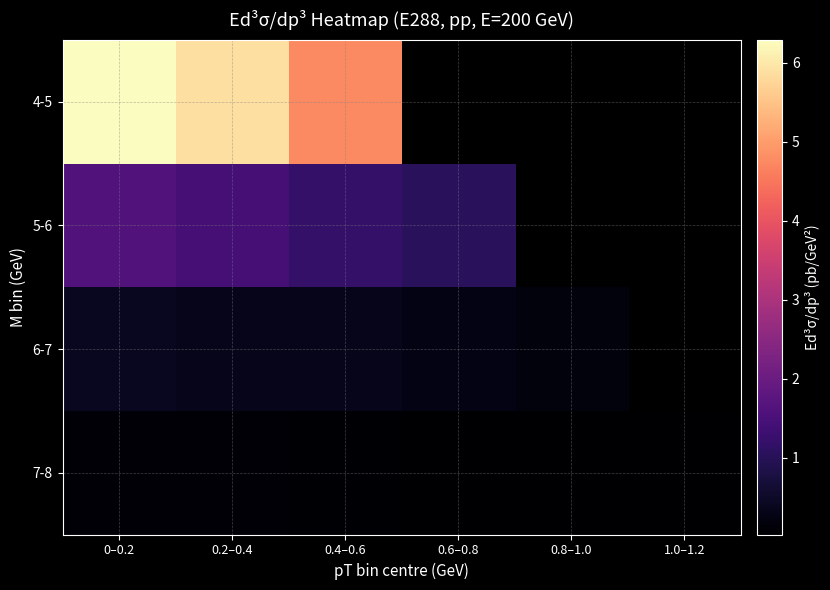

Between 1.0–1.2 and 0–0.2, which is larger?

0–0.2